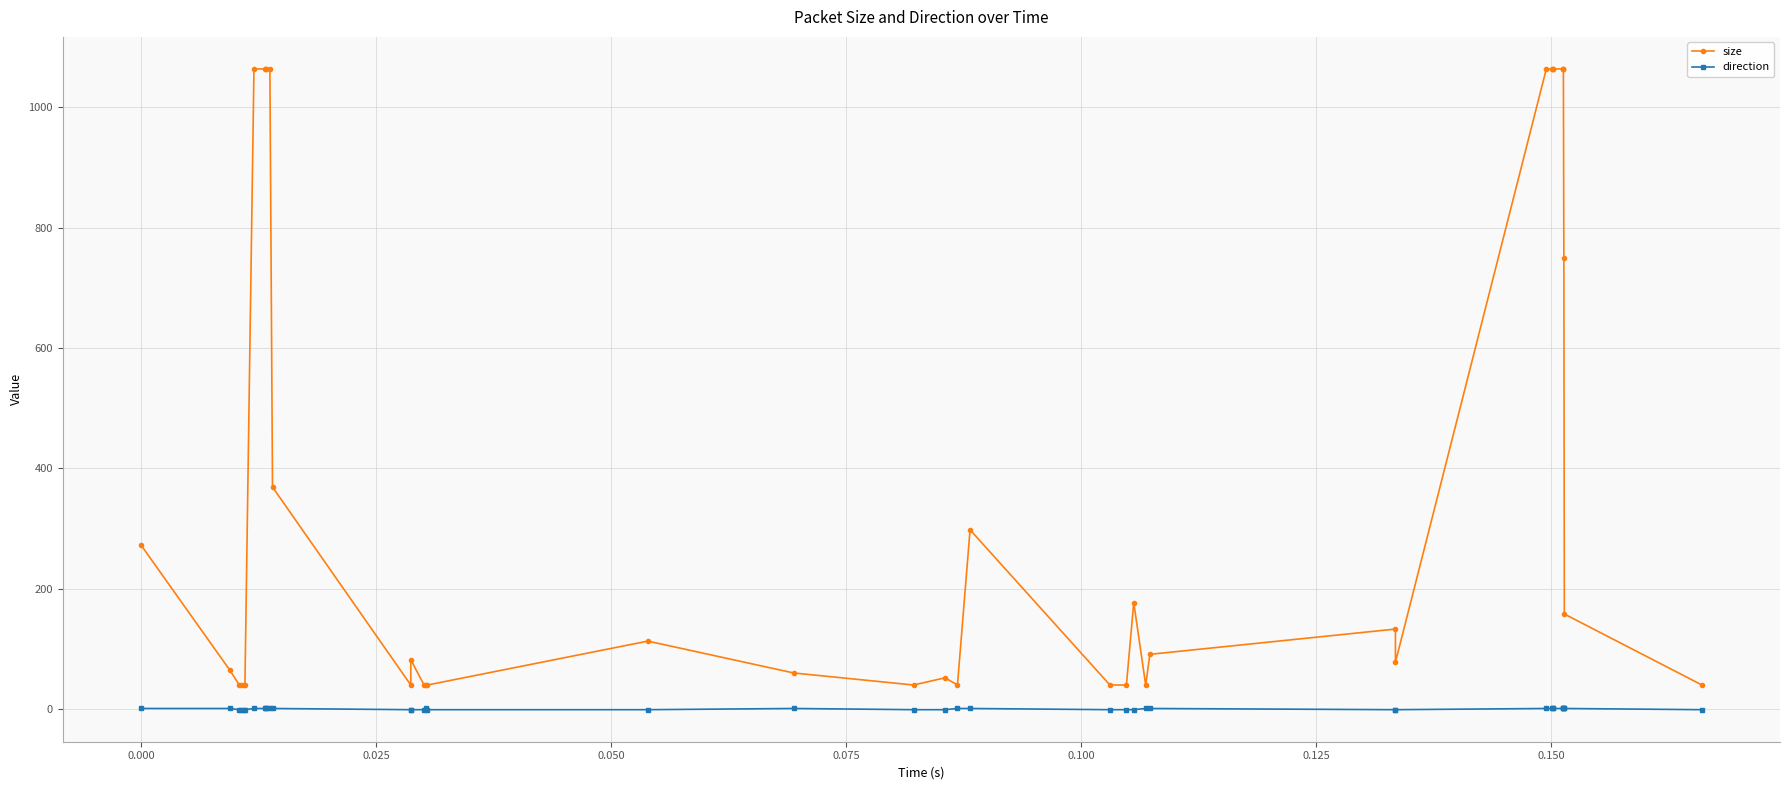

Rank the series by their maximum value, from lowest to highest.

direction, size